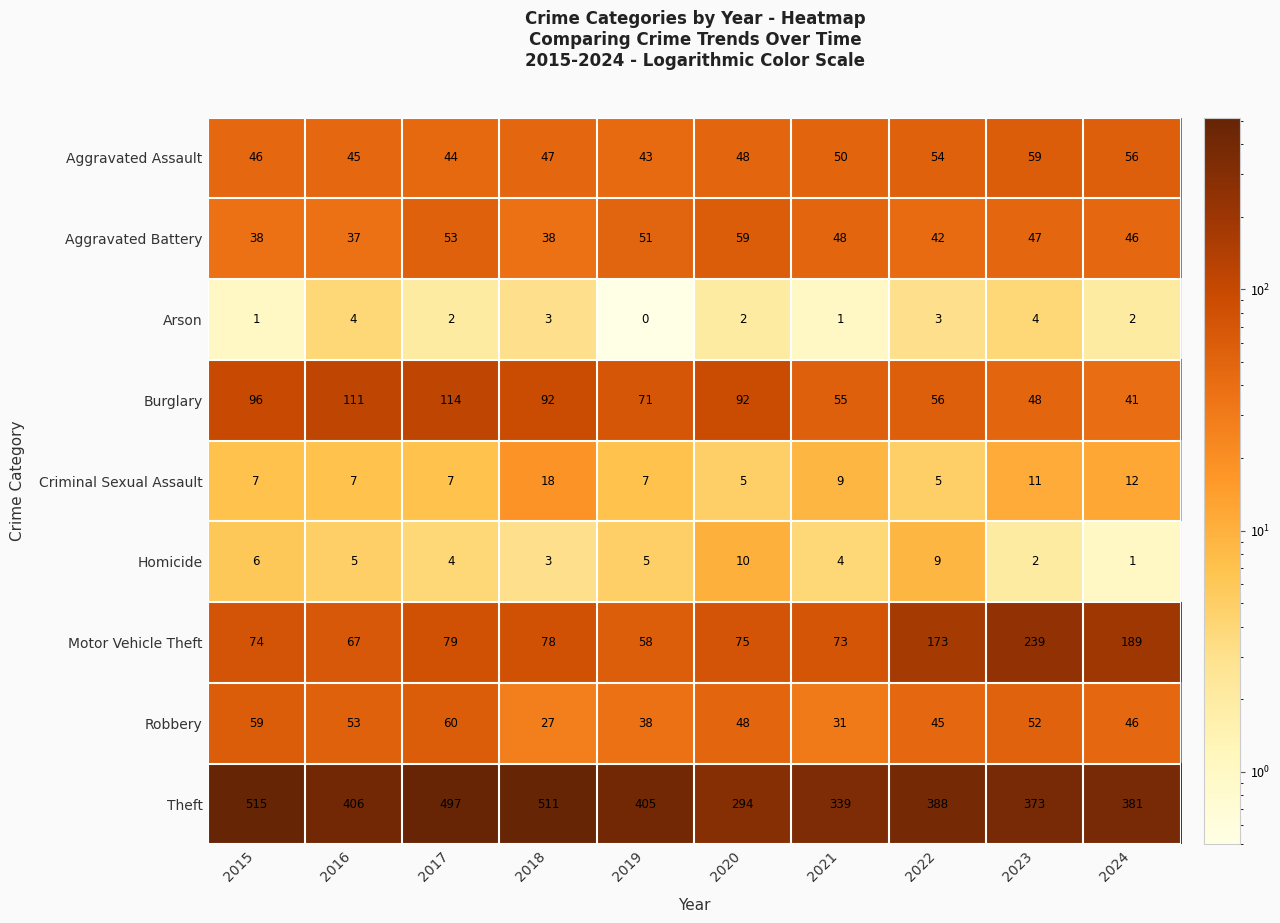

What is the approximate value of Criminal Sexual Assault at 2019, to the nearest 10?

10